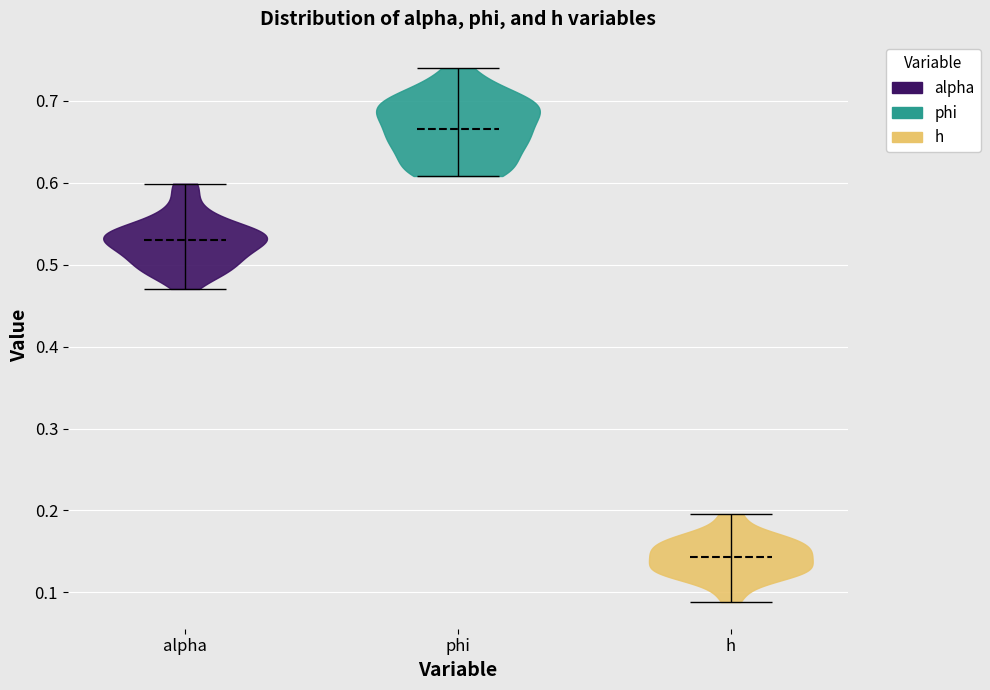

Reading left to right, read every violin against the y-axis: where its median line is, and the lowest and highest points it reaches. The values are not printed on the chart, so give them approximately, as read against the axis.

alpha: median line 0.53, lowest point 0.47, highest point 0.60
phi: median line 0.67, lowest point 0.61, highest point 0.74
h: median line 0.14, lowest point 0.09, highest point 0.20